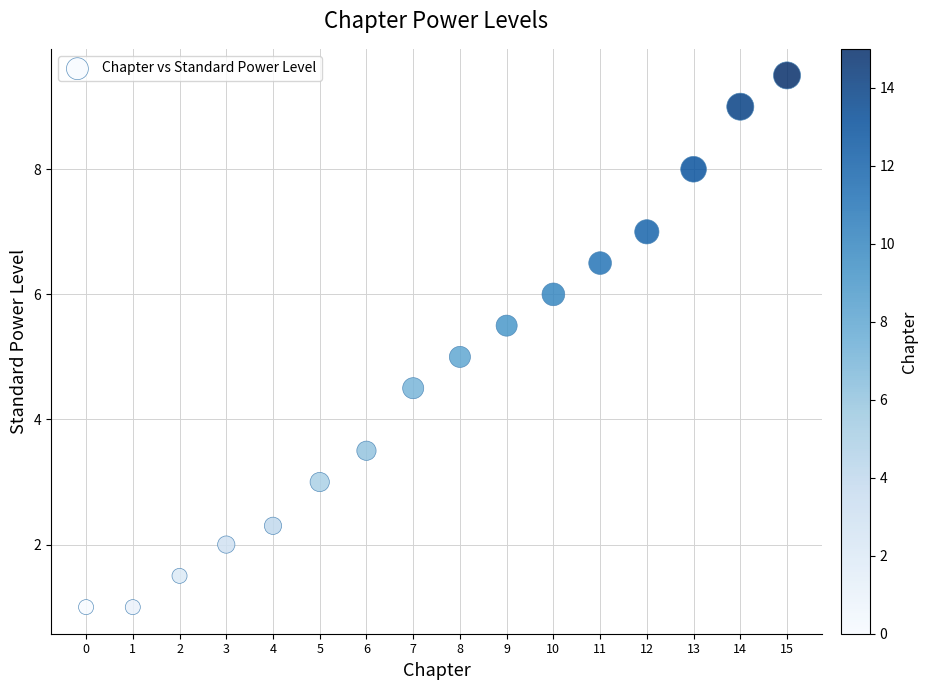

What is the range of Y values (max minus min)?

8.5